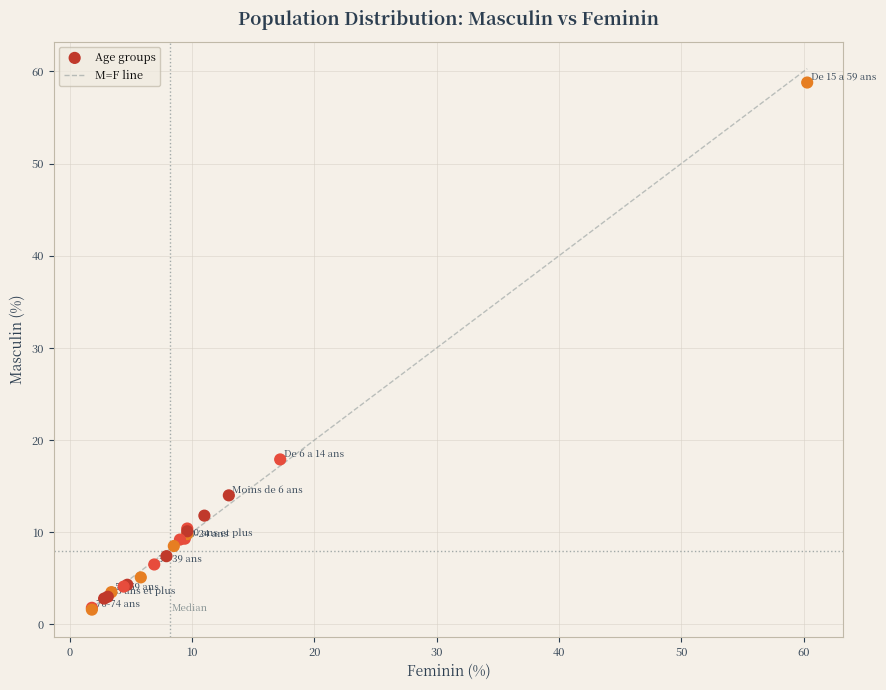

What Y value in the scatter plot is closest to 30?

17.9